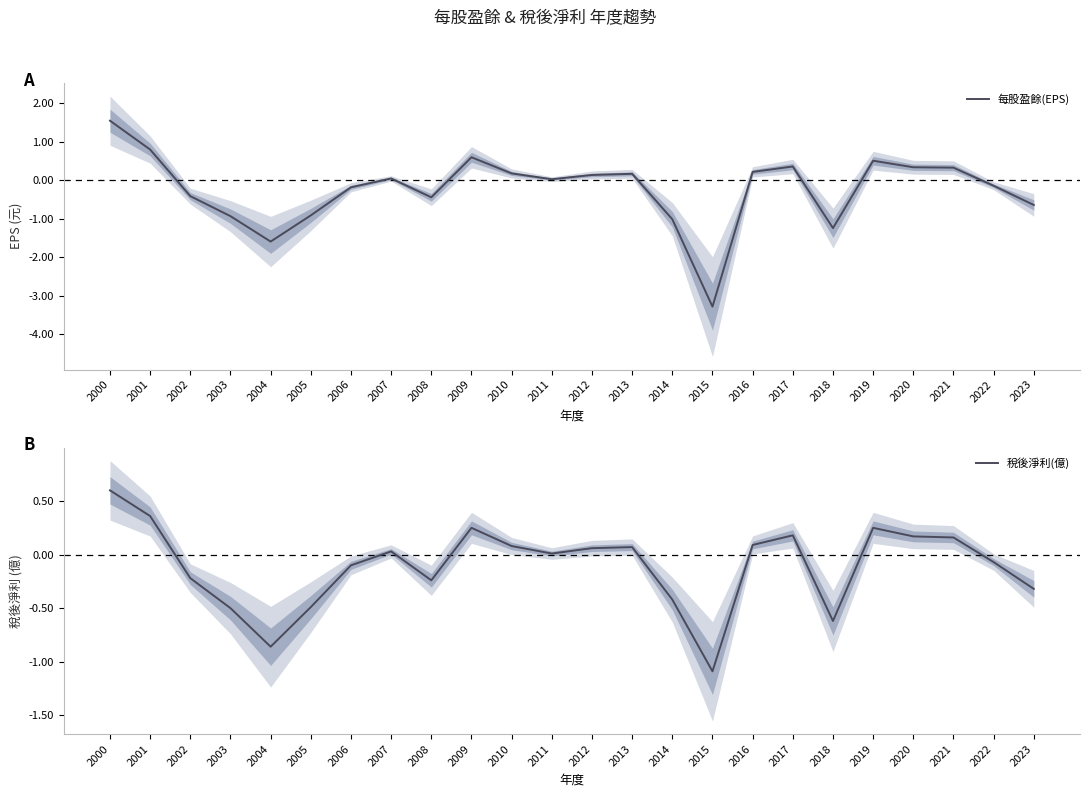

Which series has the widest spread of values?

每股盈餘(EPS)